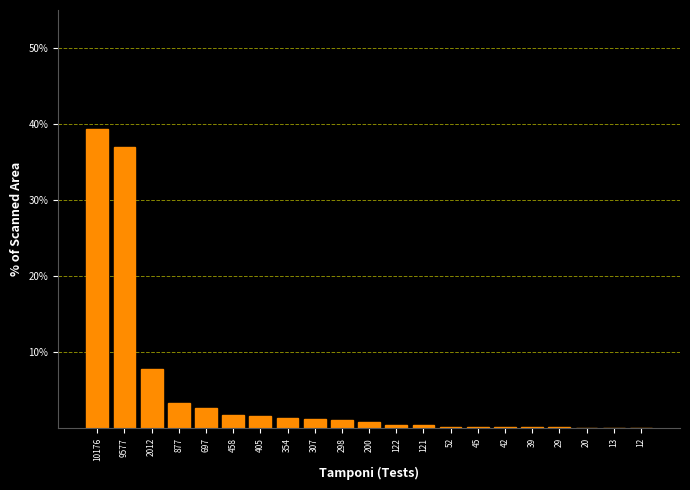

At which label is the value closest to 19?

2012